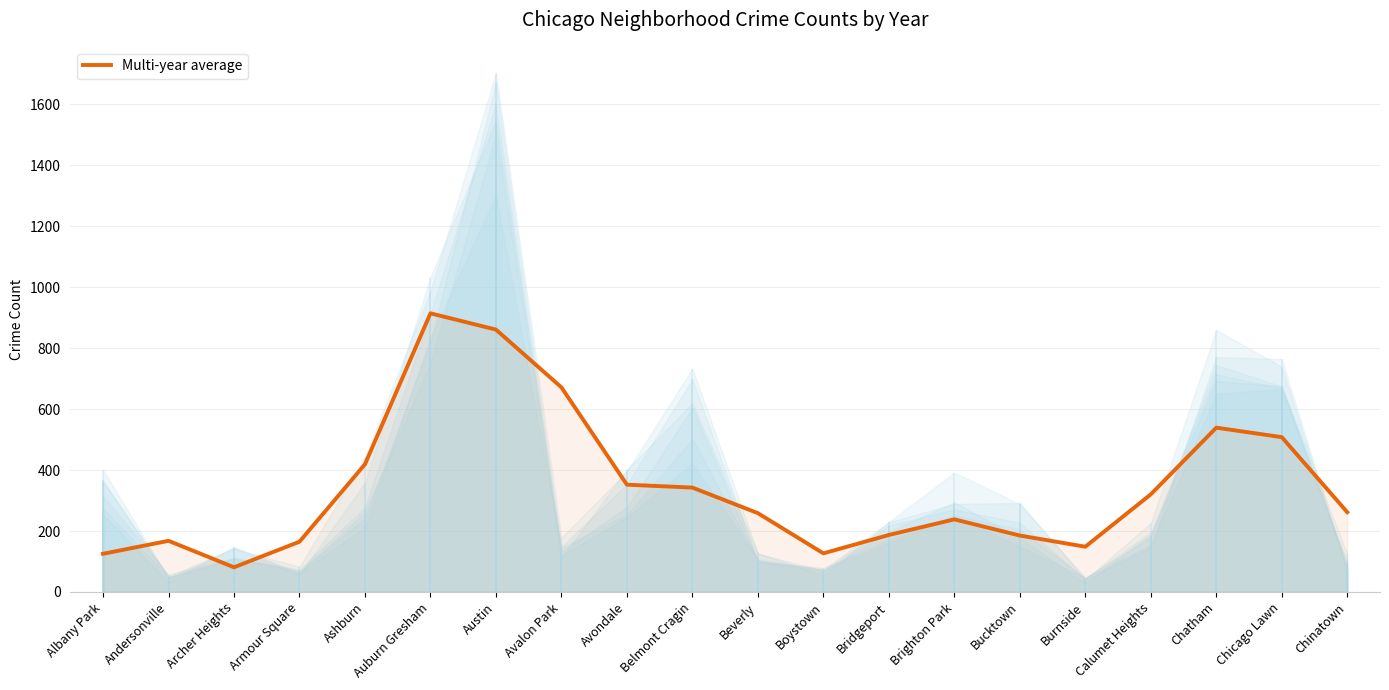

What is the label of the 5th point from the left?

Ashburn